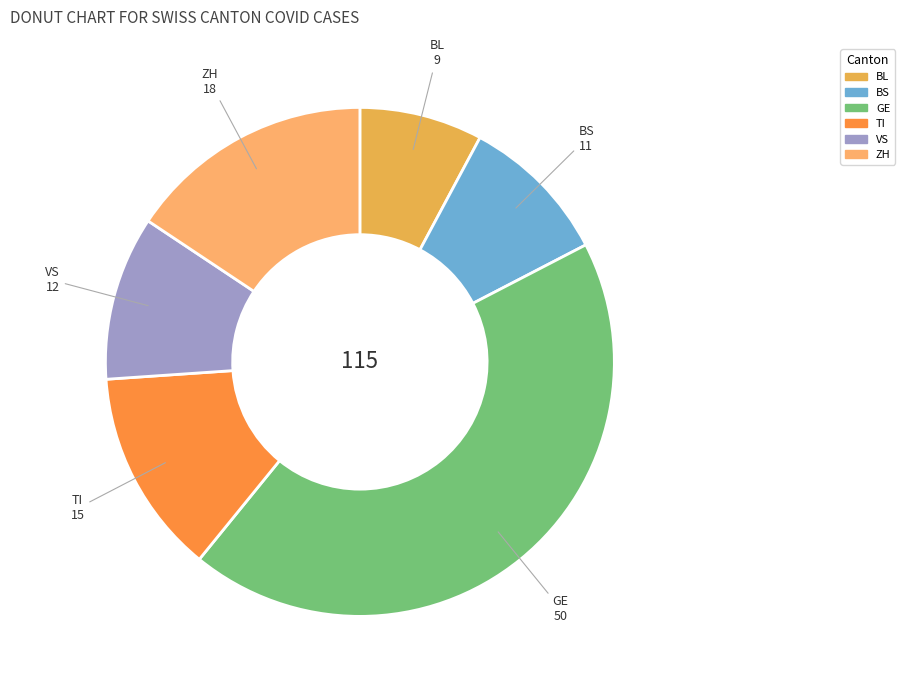

Which has a higher value, VS or BL?

VS